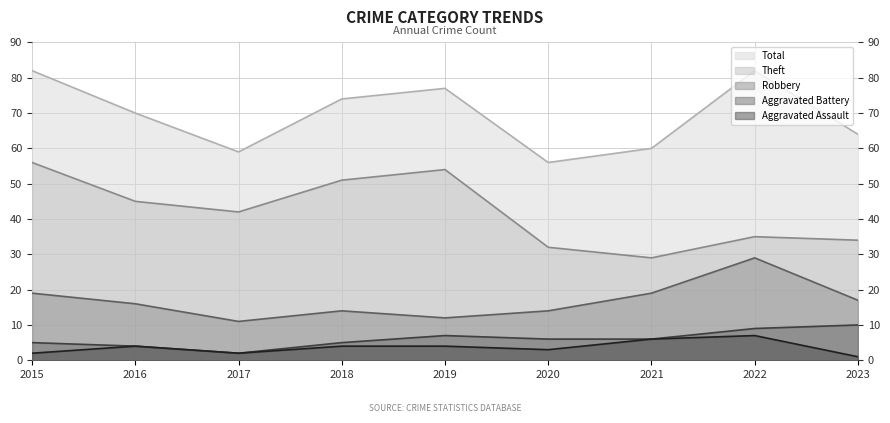

At which category does the chart reach its peak across all series?

2015